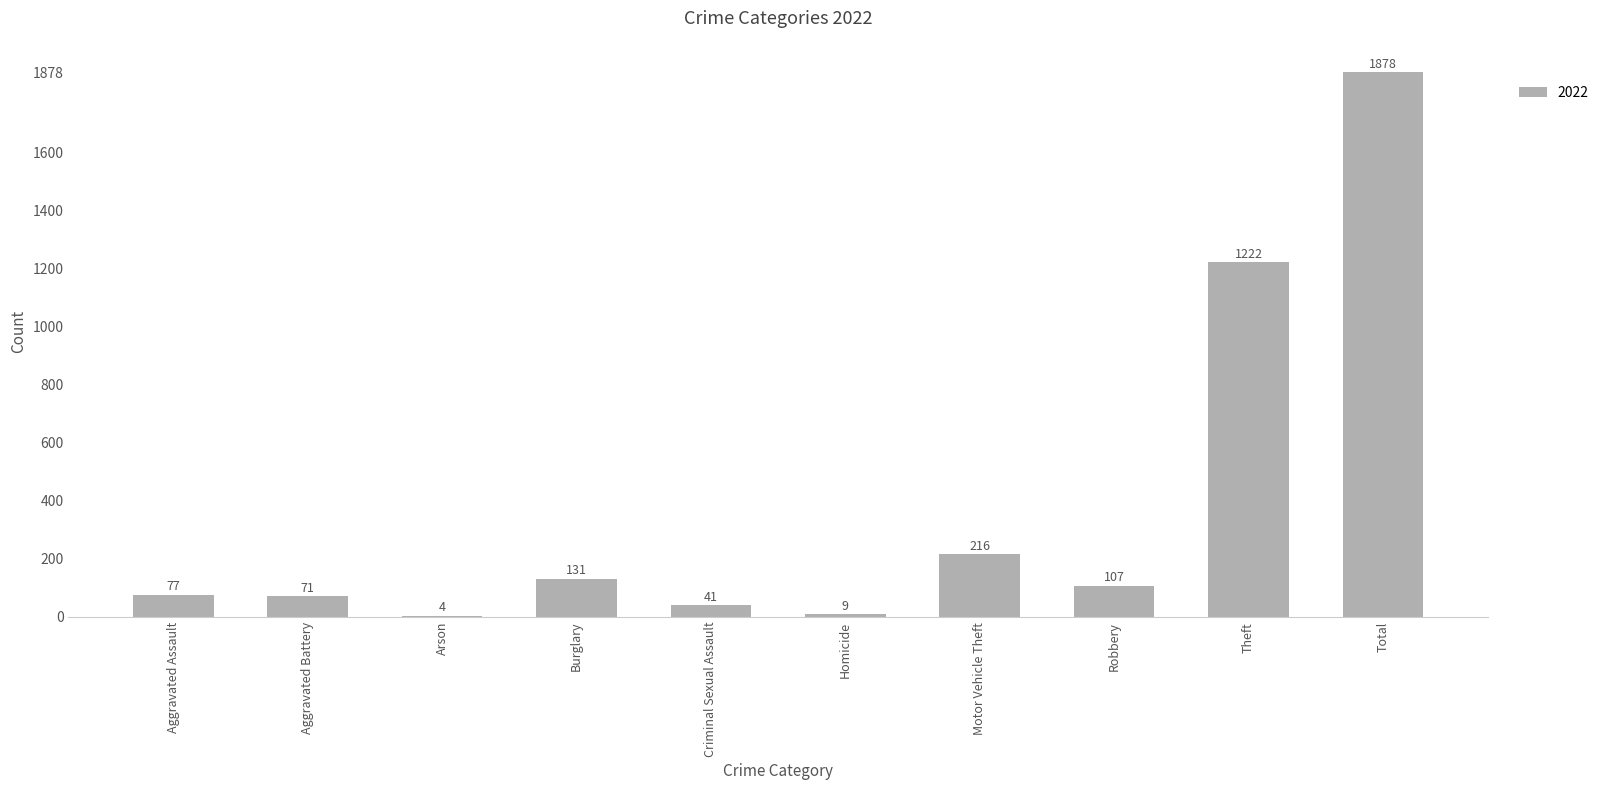

What is the ratio of the value at Motor Vehicle Theft to the value at Criminal Sexual Assault?

5.3